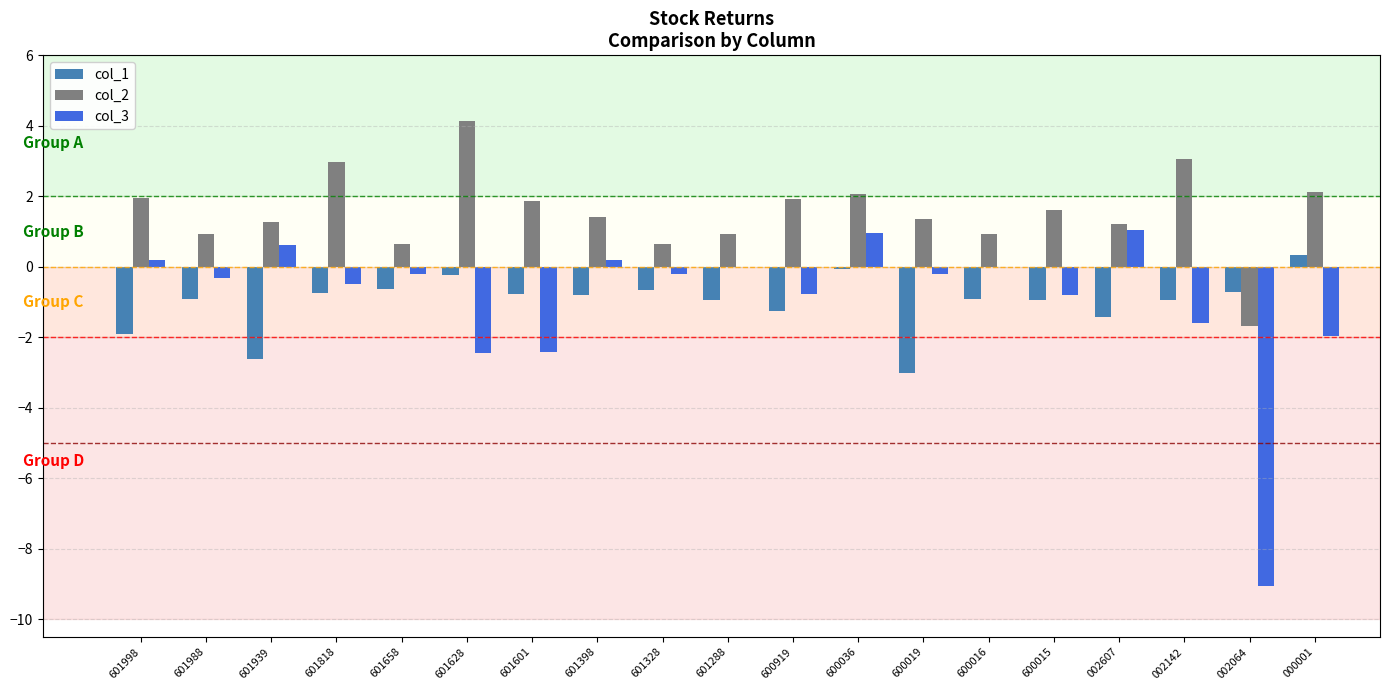

Does the chart contain stacked bars?

No